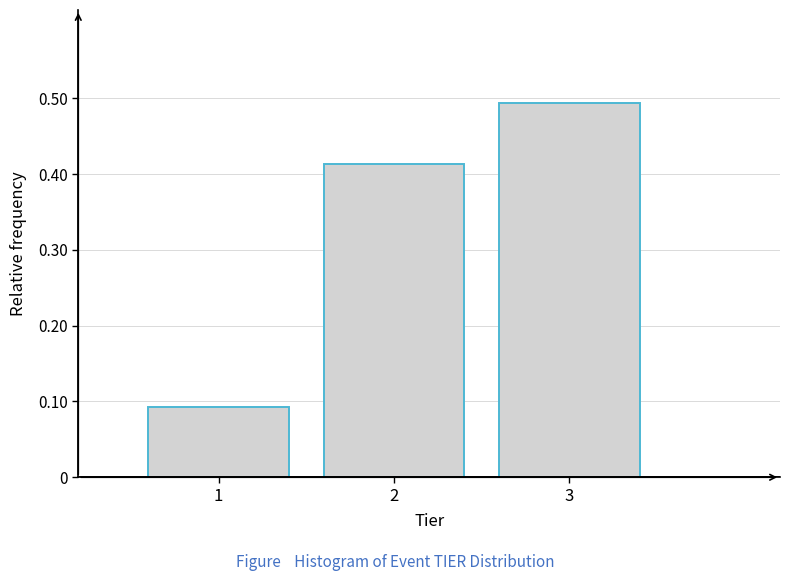

Count the values in the range 0 to 1.

3